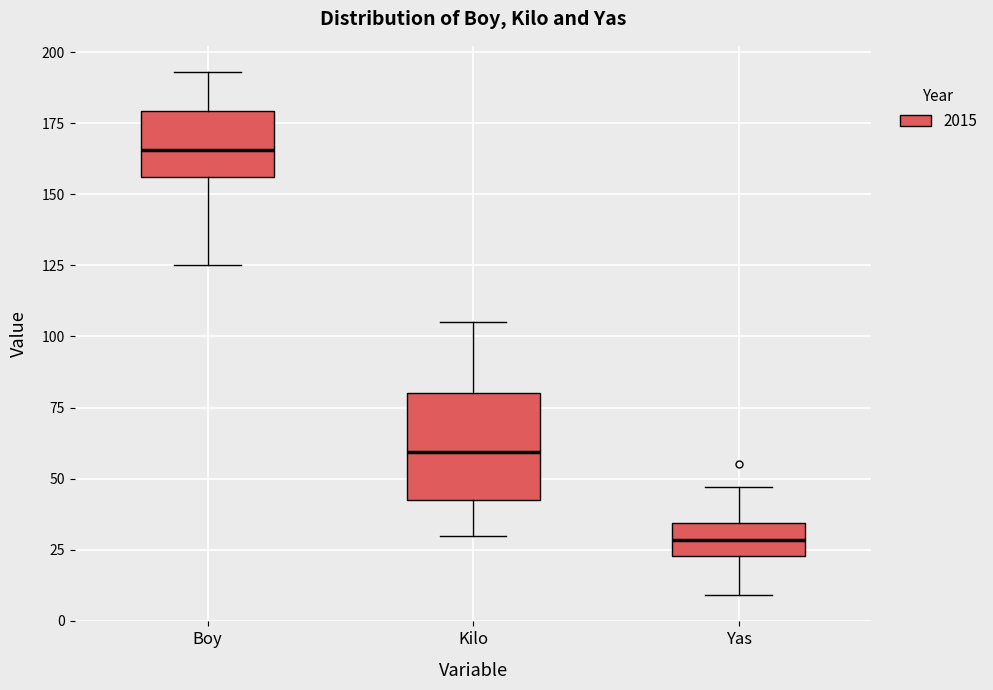

Reading left to right, transcribe this box plot: for each box, give where its median line is, the range the box spans, and where its two whiskers end, as read against the y-axis. The values are not printed on the chart, so give them approximately, as read against the axis.

Boy: median 165, box 155 to 180, whiskers 125 to 195
Kilo: median 60, box 45 to 80, whiskers 30 to 105
Yas: median 30, box 25 to 35, whiskers 10 to 45